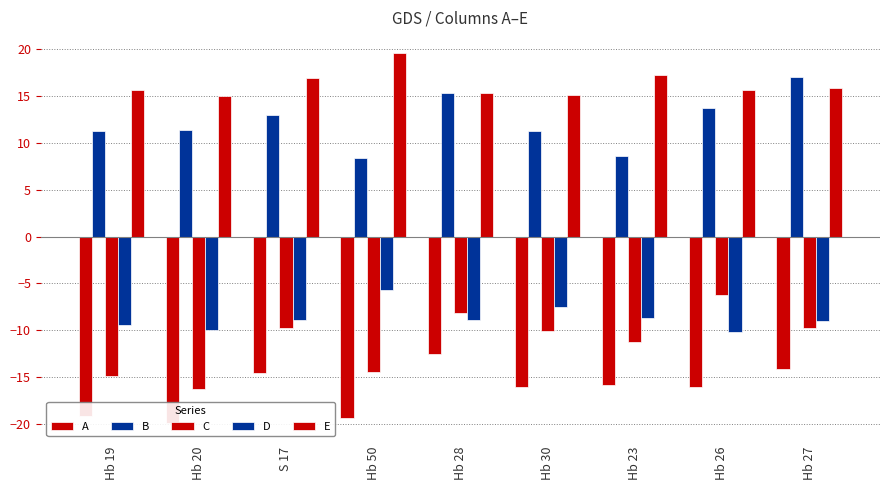

Which series has the largest total across all categories?

E